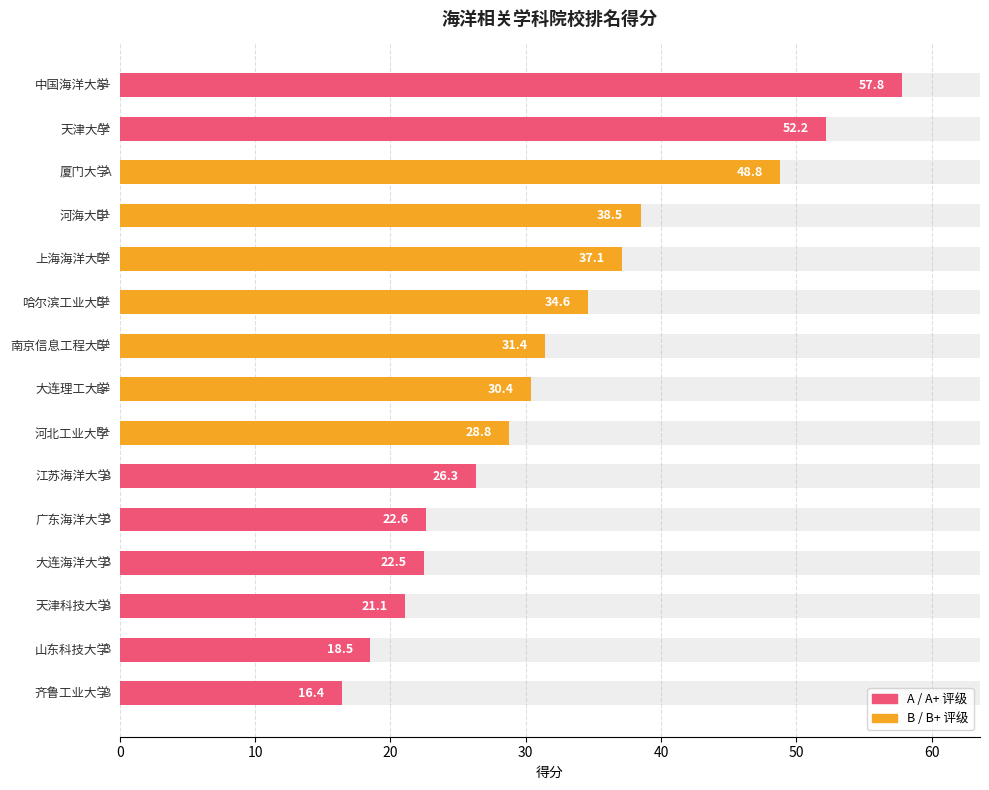

What is the change in value from 广东海洋大学 to 大连海洋大学?

-0.1